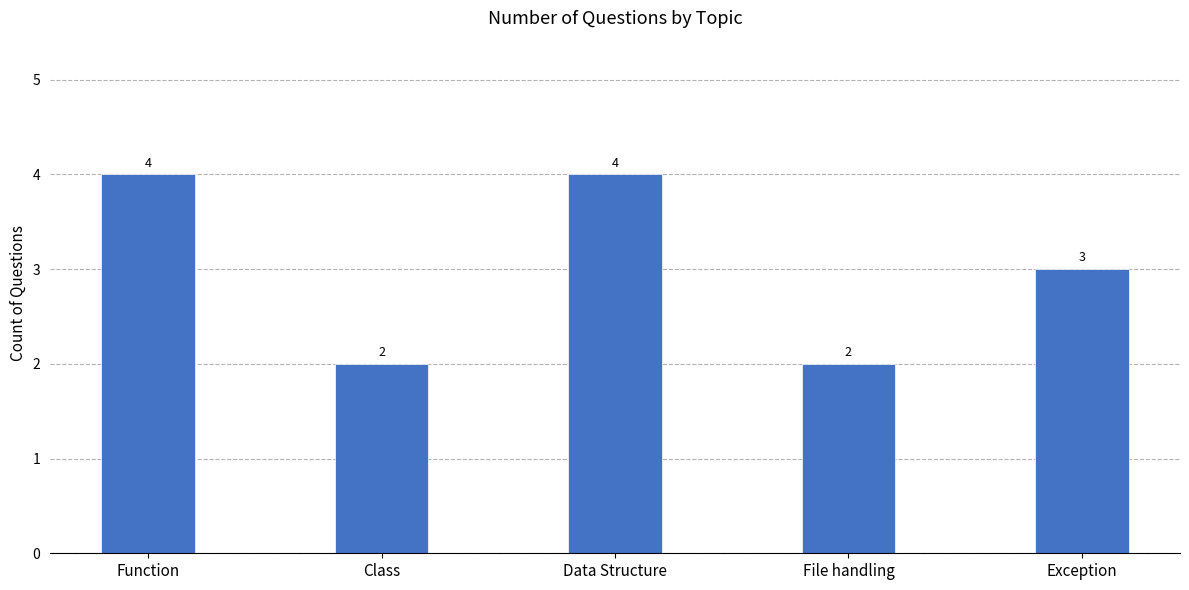

What is the maximum value shown in the chart?

4